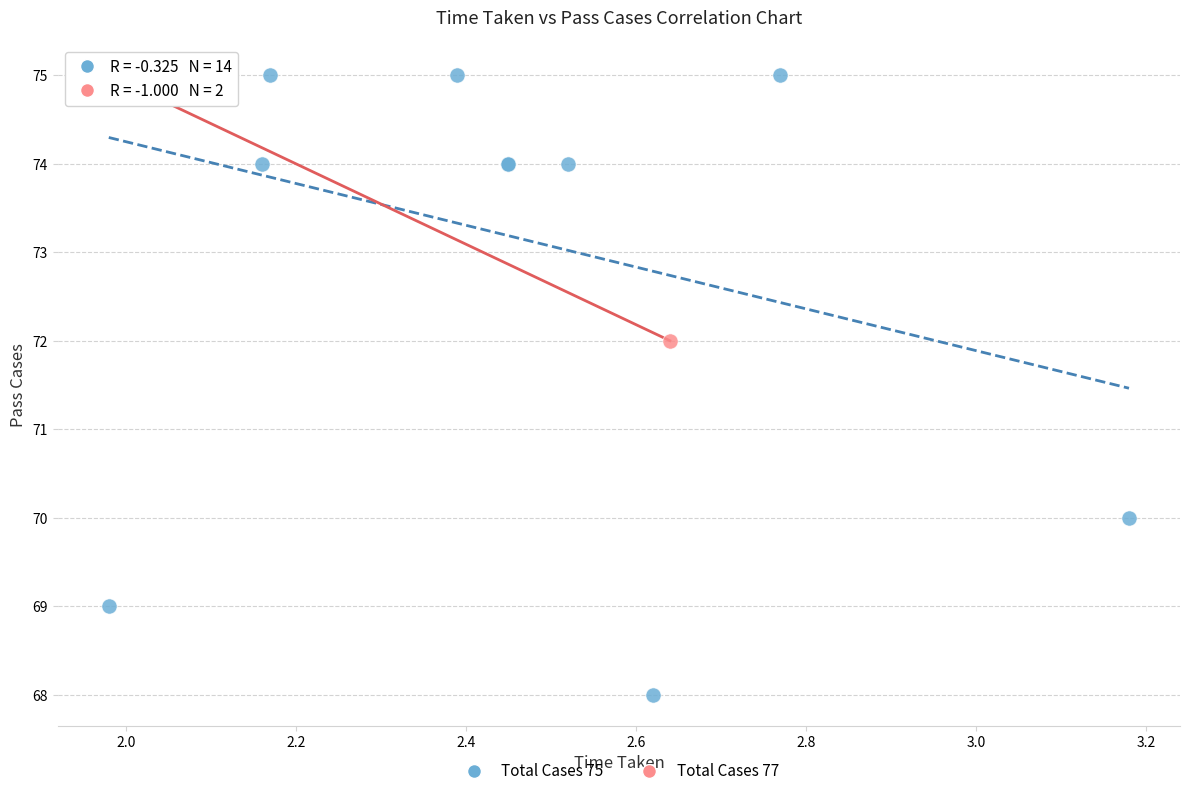

What are all the series names shown in the legend?

Total Cases 75, Total Cases 77